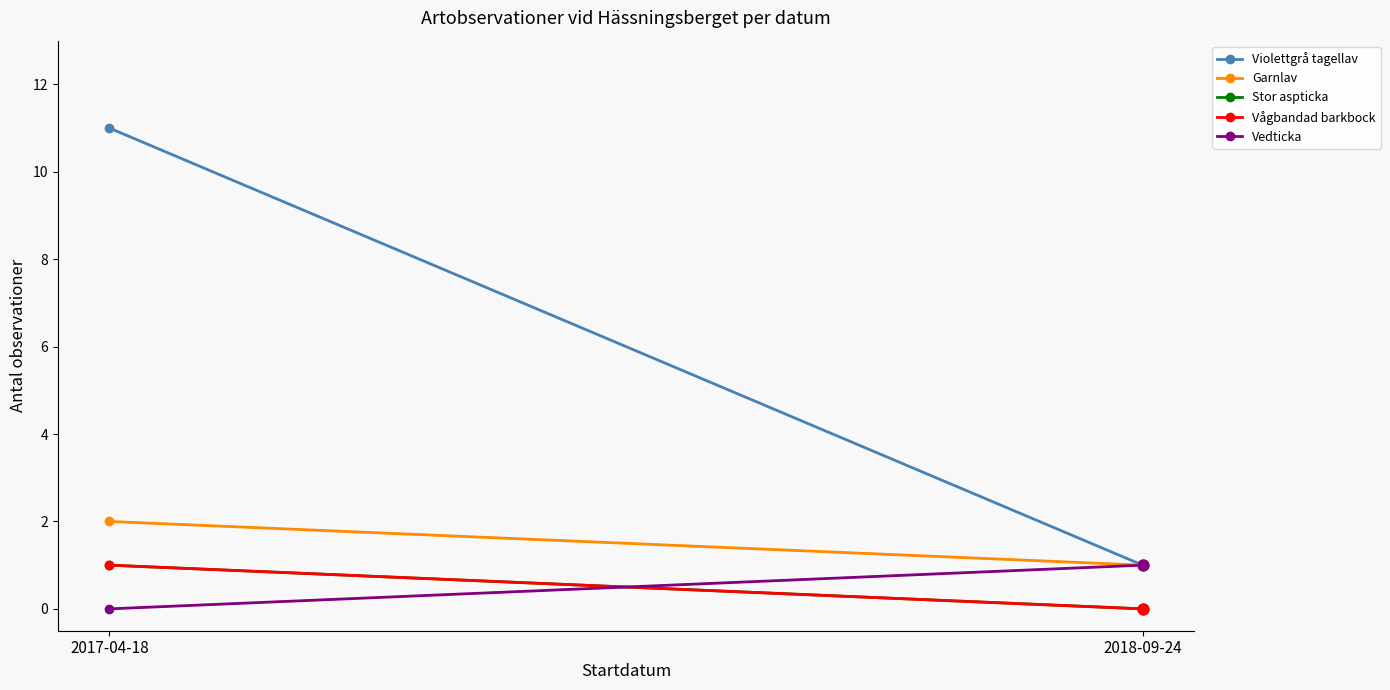

What is the total value across all series at 2017-04-18?

15